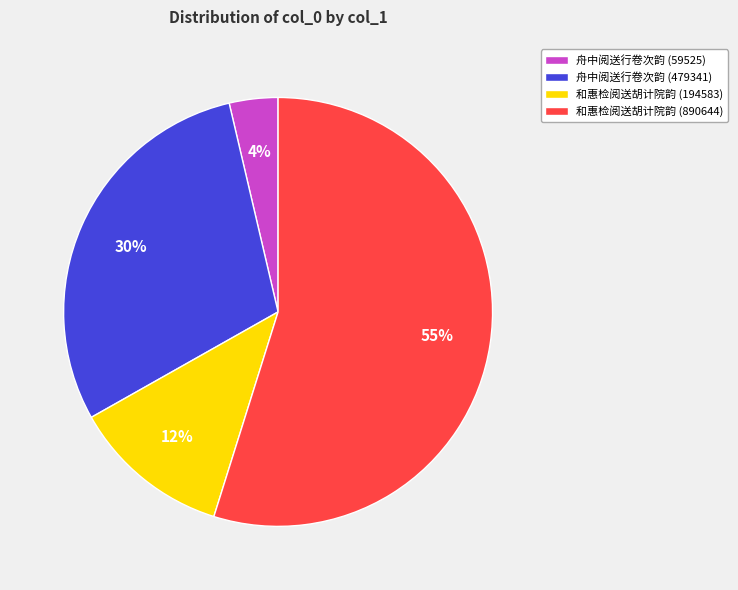

To the nearest percent, what percentage of the pie is 舟中阅送行卷次韵 (479341)?

30%